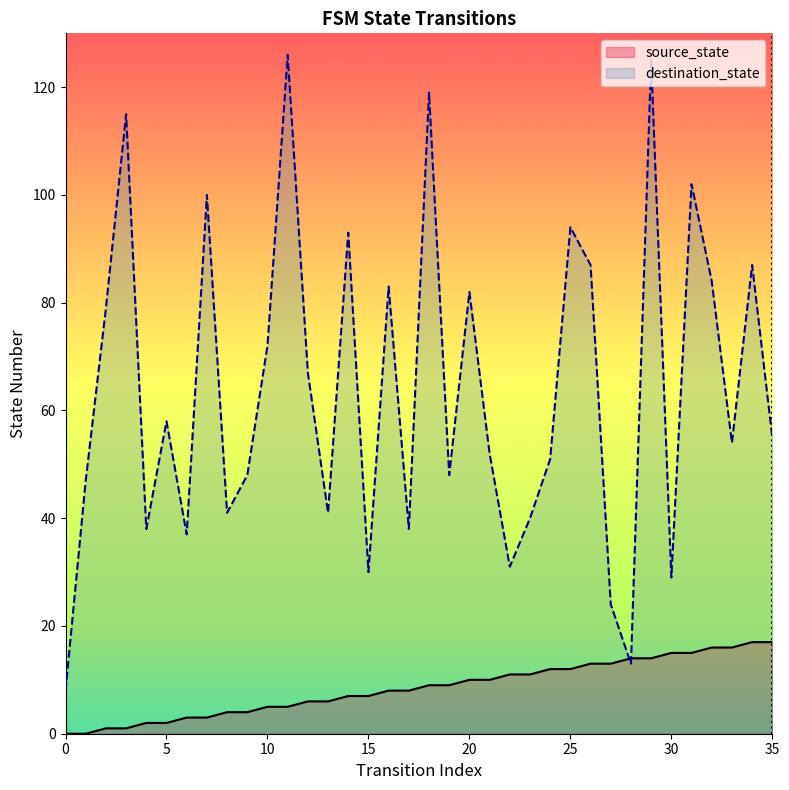

In destination_state, how many points are higher than both neighbors (excluding endpoints)?

12